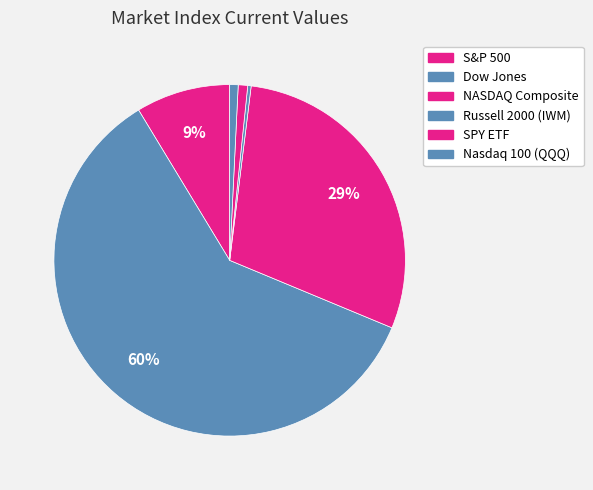

Is Russell 2000 (IWM) the majority of the pie?

No